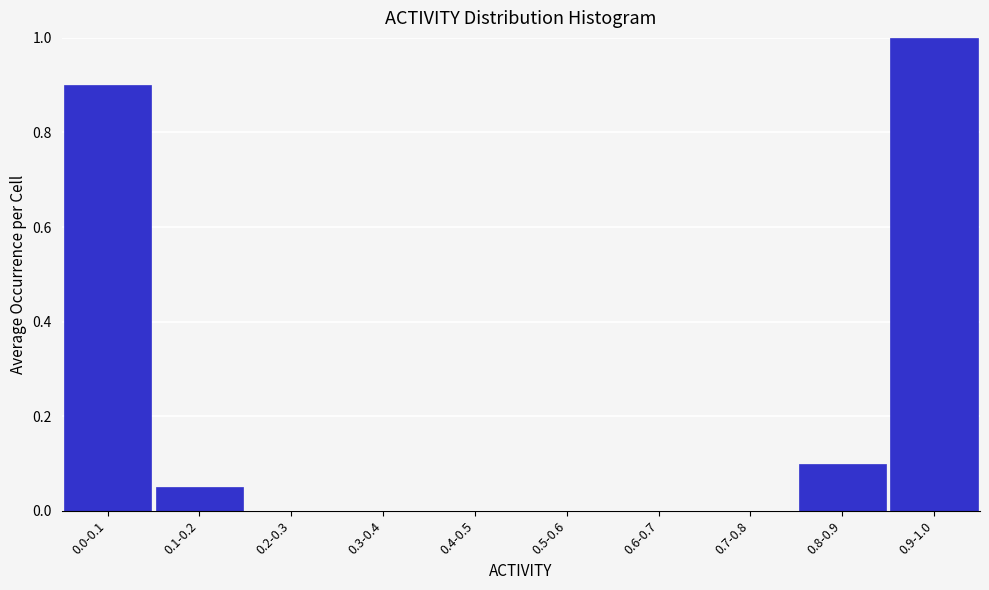

The chart shows a value of -0.6 at 0.7-0.8. True or false?

False